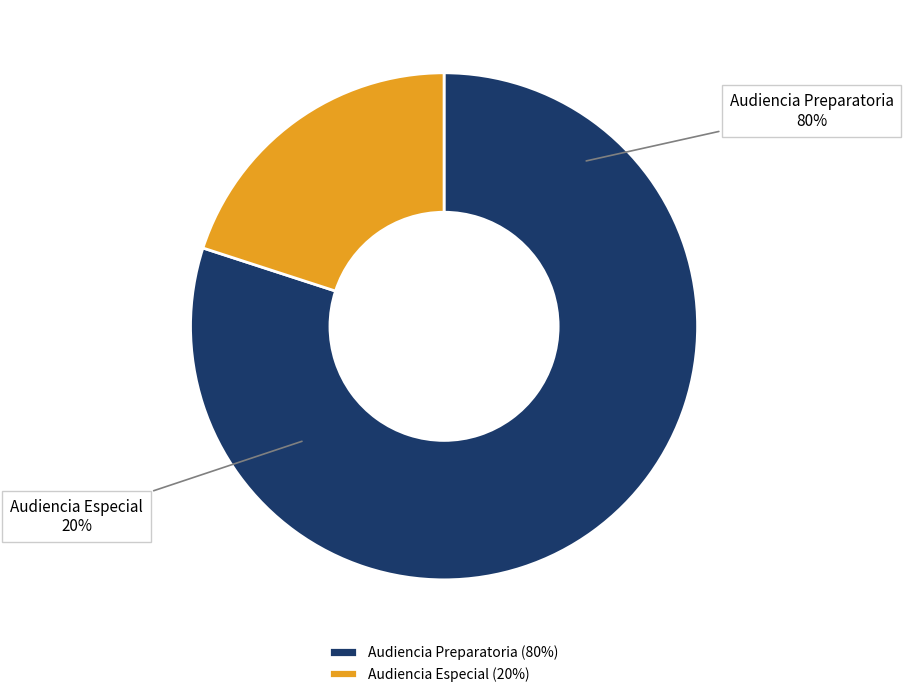

True or false: Audiencia Especial accounts for 20% of the total.

True